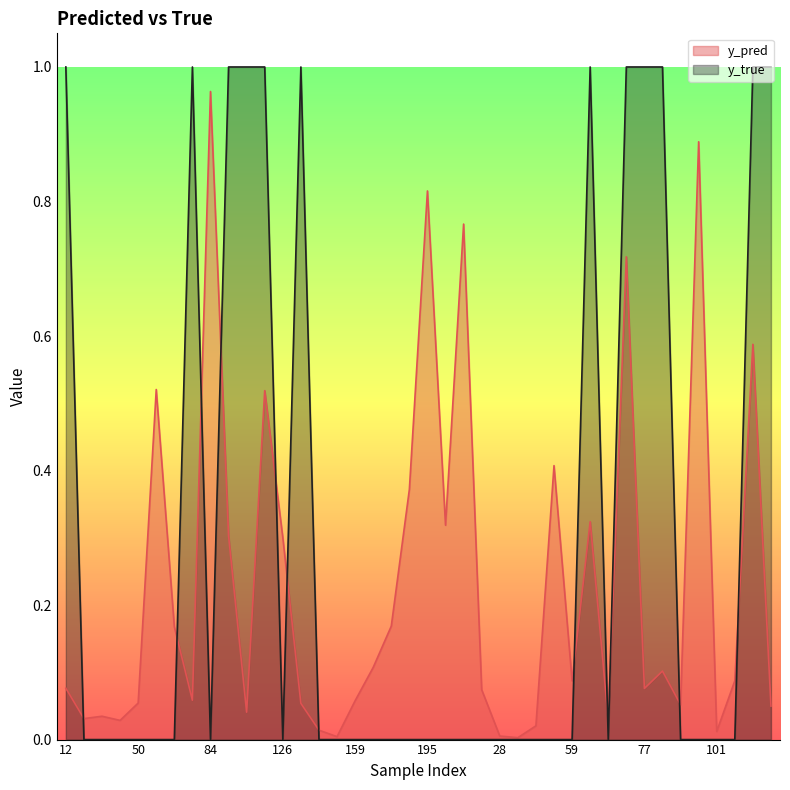

What is the sum of all y_true values?

12.0